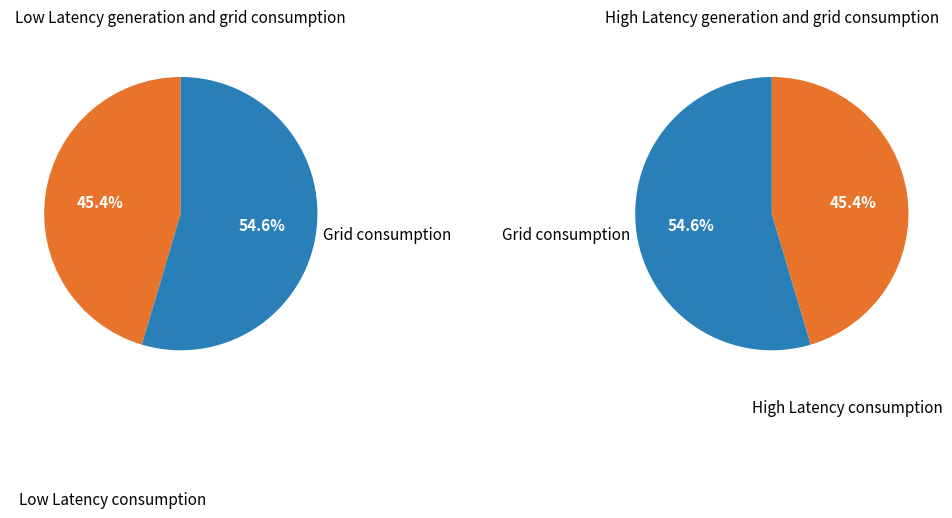

Between 45 and 20, which is larger?

45